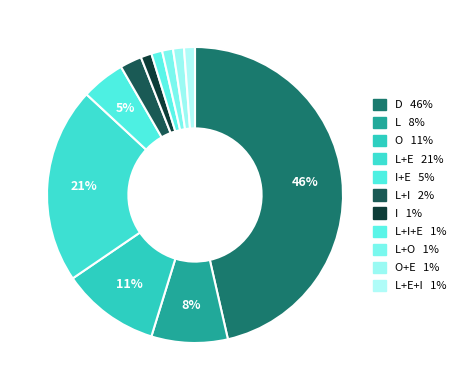

Does any single category account for the majority?

No